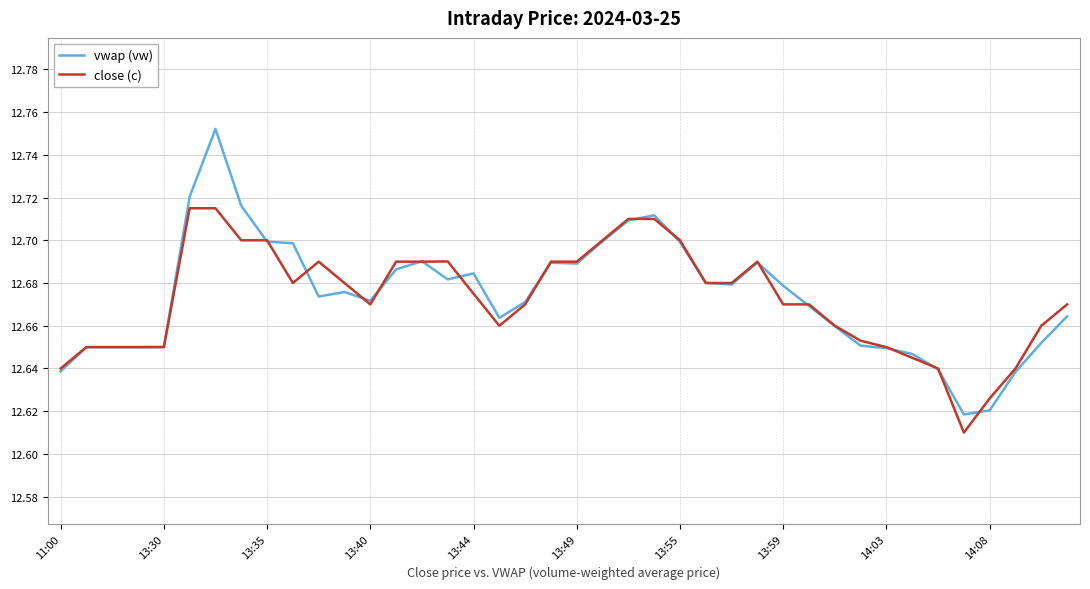

Which series has the widest spread of values?

vwap (vw)